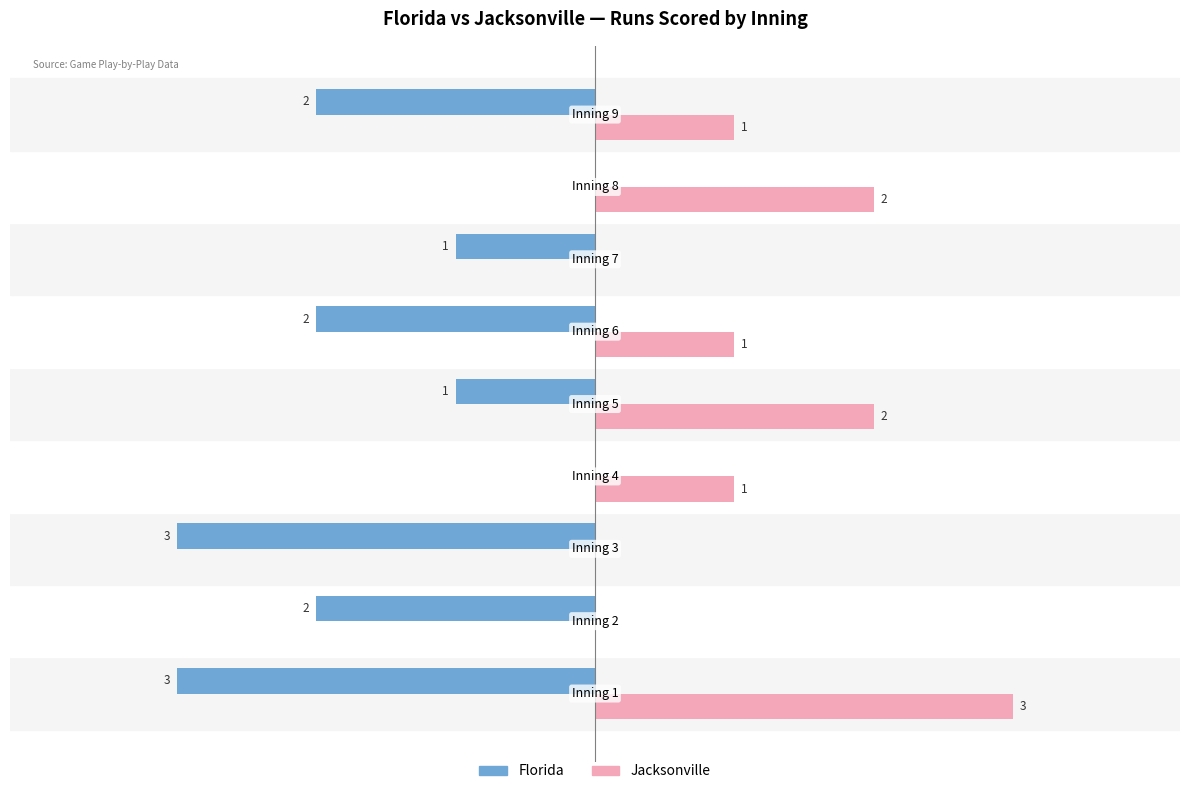

Which series has the largest total across all categories?

Jacksonville